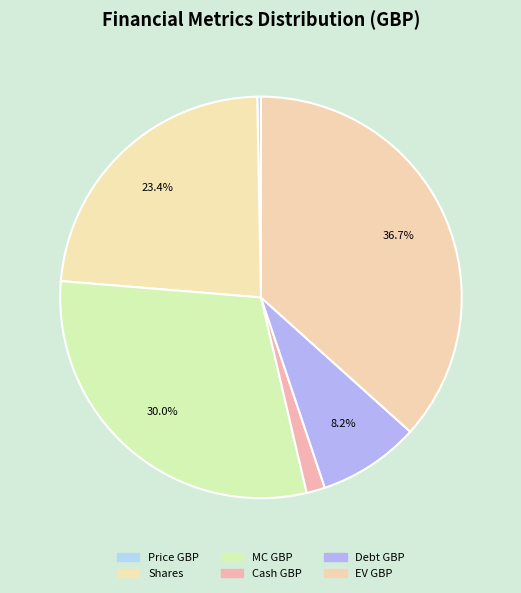

Rank the categories by value from highest to lowest.

EV GBP, MC GBP, Shares, Debt GBP, Cash GBP, Price GBP